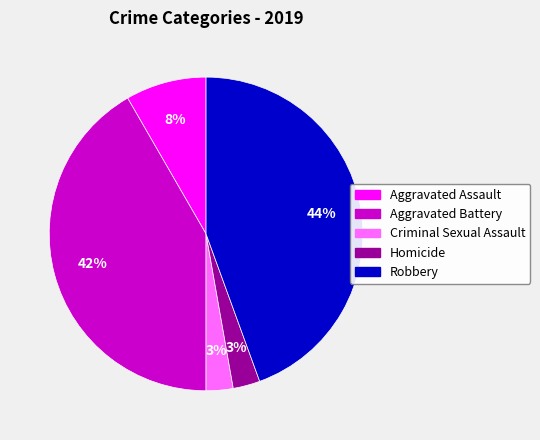

To the nearest percent, what portion does Criminal Sexual Assault represent?

3%